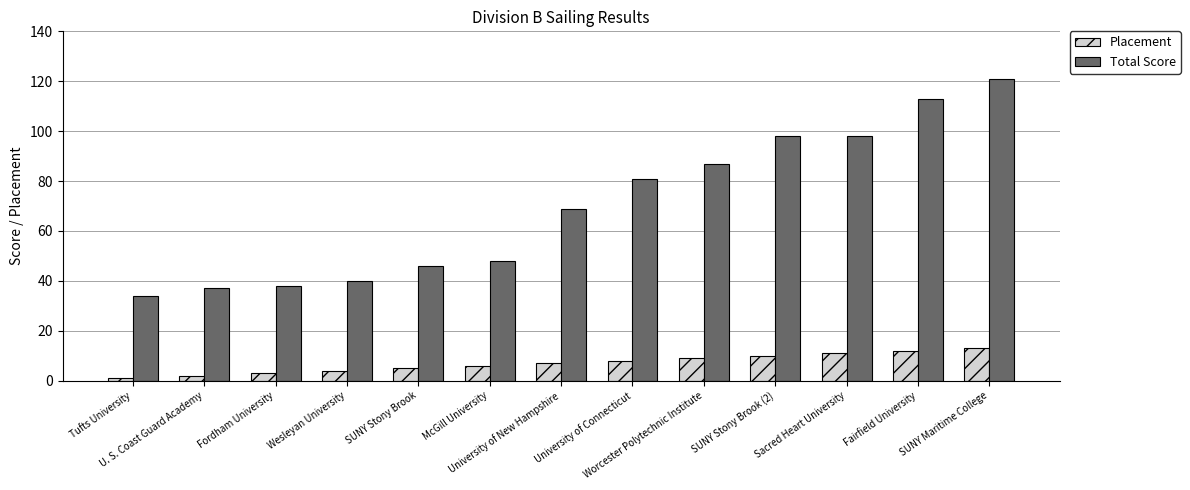

How many bars are there in each group?

2